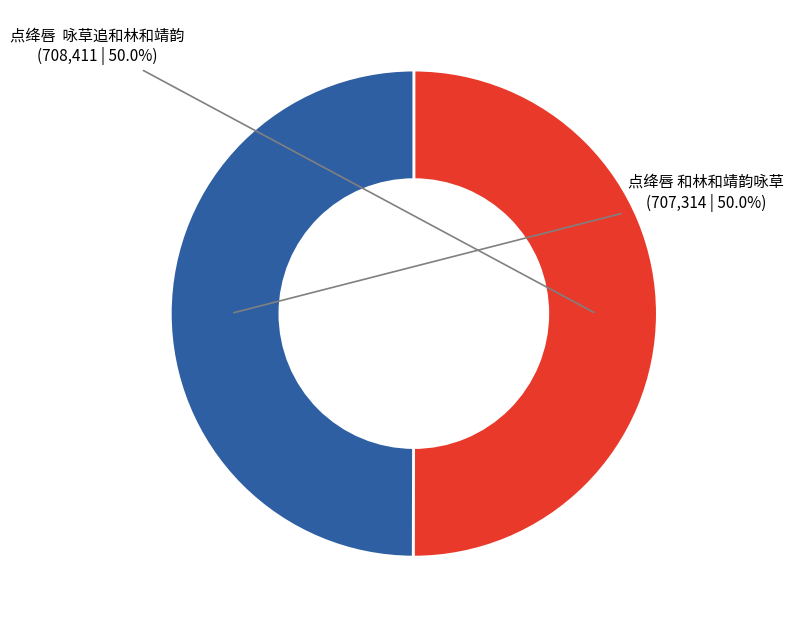

What is the ratio of the value at 点绛唇 和林和靖韵咏草 to the value at 点绛唇 咏草追和林和靖韵?

1.0